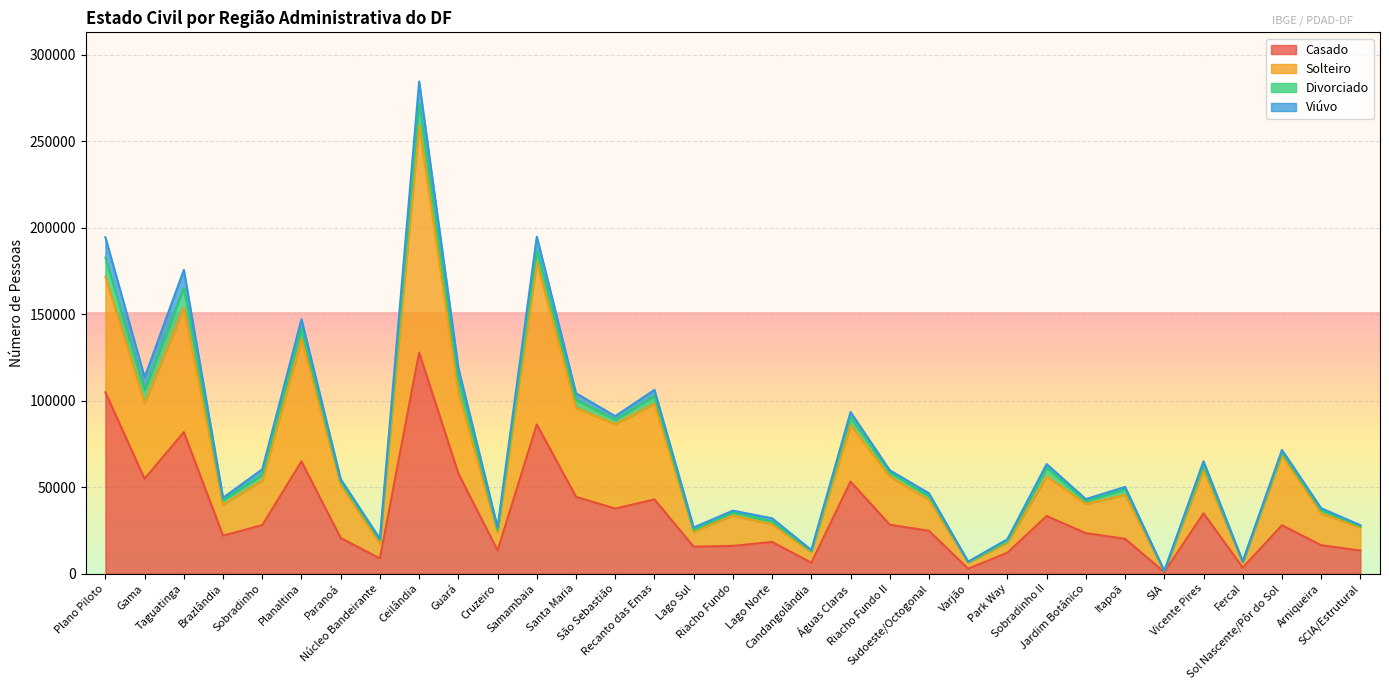

List the labels in order of Casado value, largest first.

Ceilândia, Plano Piloto, Samambaia, Taguatinga, Planaltina, Guará, Gama, Águas Claras, Santa Maria, Recanto das Emas, São Sebastião, Vicente Pires, Sobradinho II, Riacho Fundo II, Sobradinho, Sol Nascente/Pôr do Sol, Sudoeste/Octogonal, Jardim Botânico, Brazlândia, Paranoá, Itapoã, Lago Norte, Arniqueira, Riacho Fundo, Lago Sul, Cruzeiro, SCIA/Estrutural, Park Way, Núcleo Bandeirante, Candangolândia, Fercal, Varjão, SIA